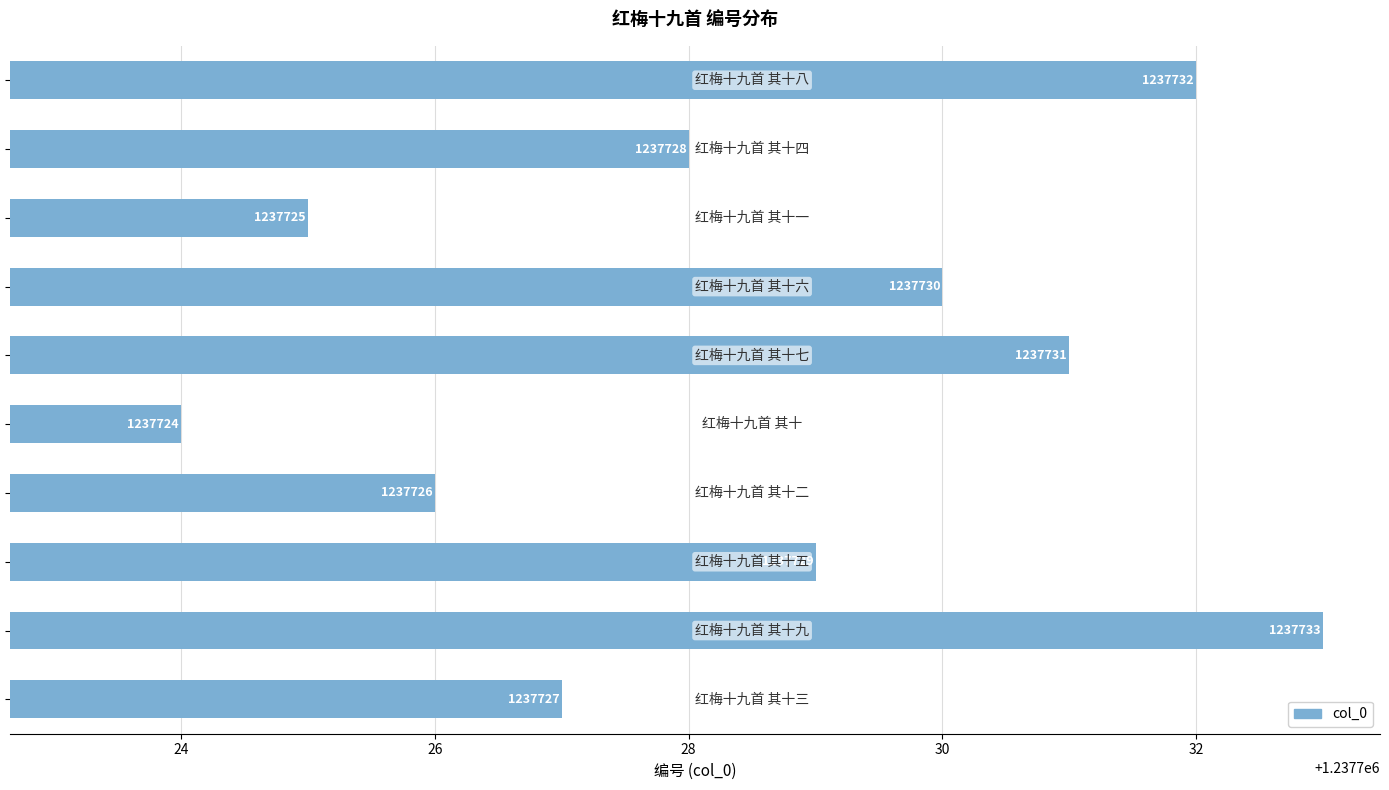

What is the maximum value shown in the chart?

1237733